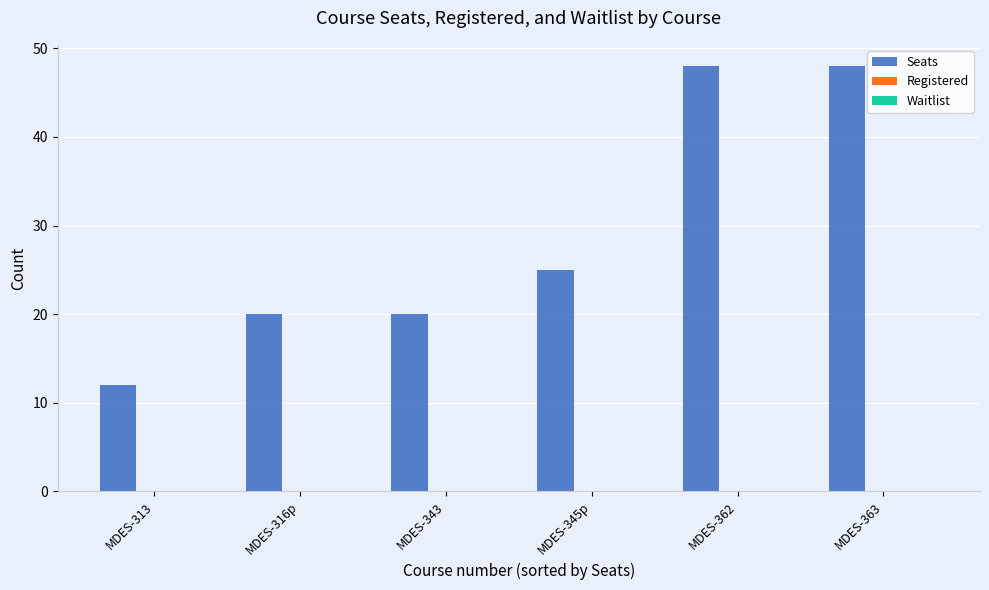

Reading left to right, what are all the values shown in this chart?

MDES-313=12	MDES-316p=20	MDES-343=20	MDES-345p=25	MDES-362=48	MDES-363=48